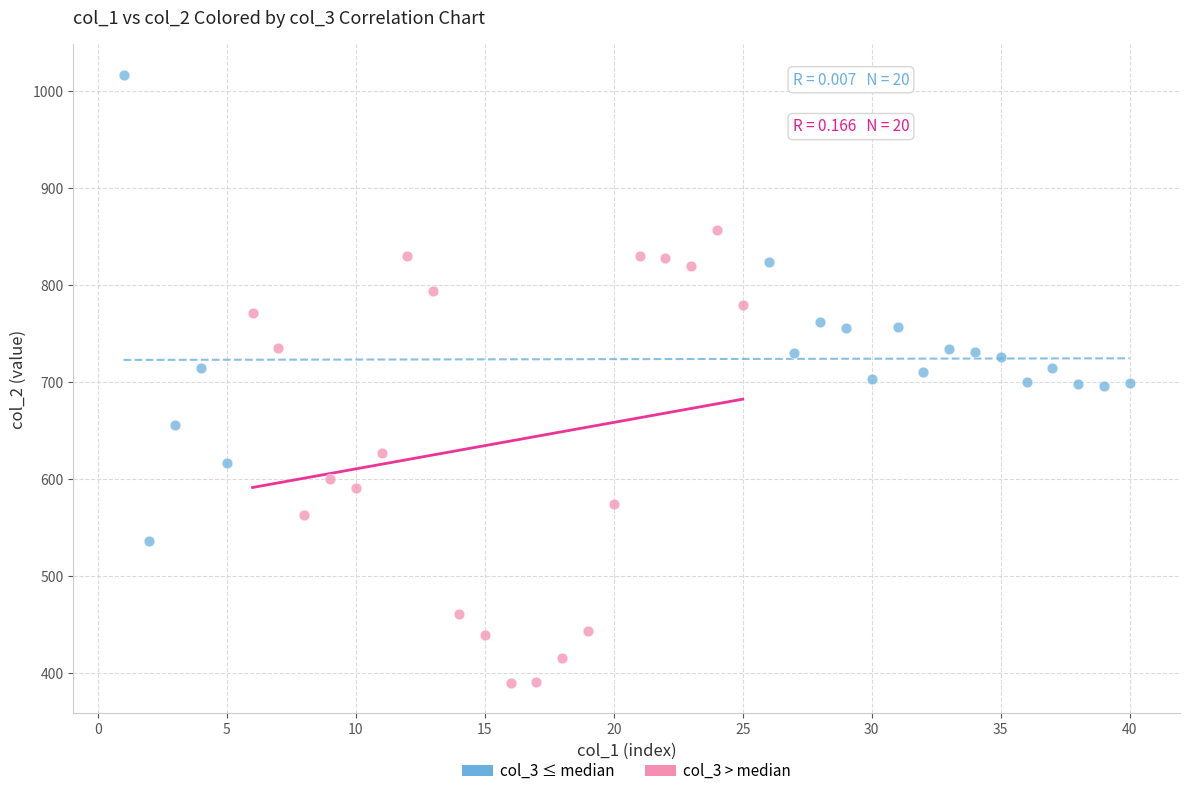

Which series reaches the minimum Y coordinate?

col_3 > median